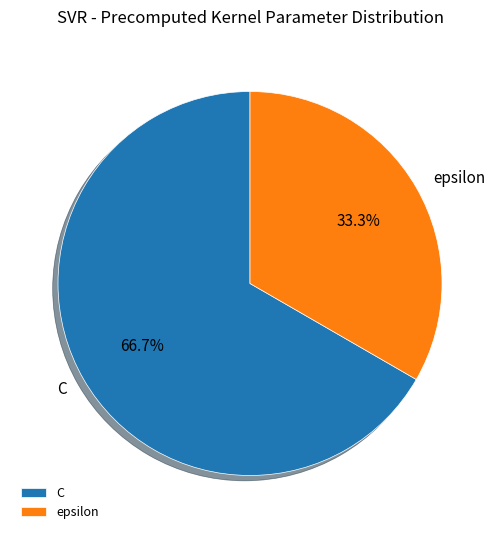

Count the number of slices in the pie.

2